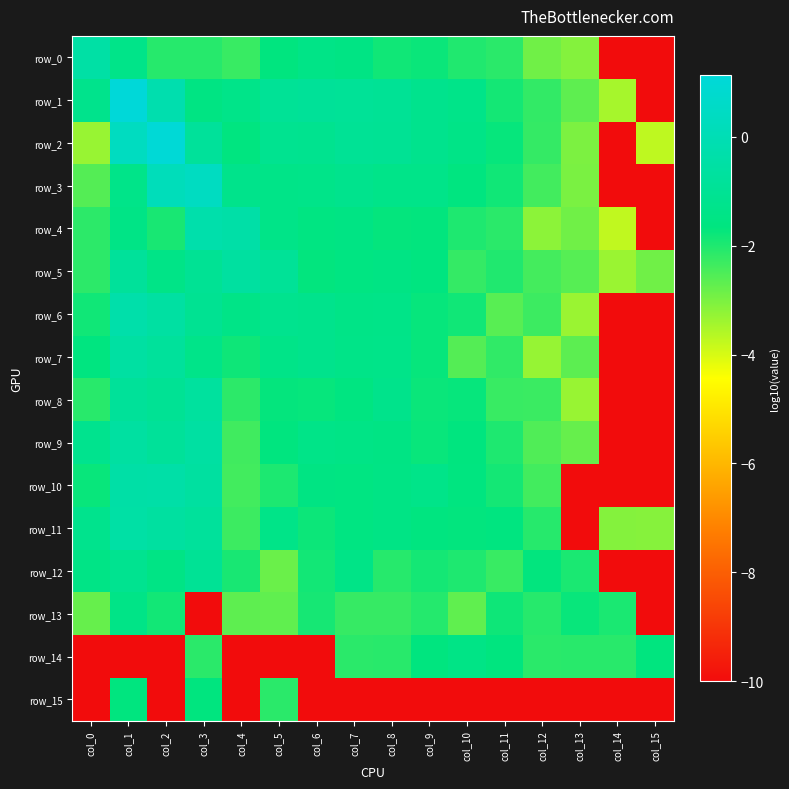

The row_10 series shows -1.5 at col_8. True or false?

True